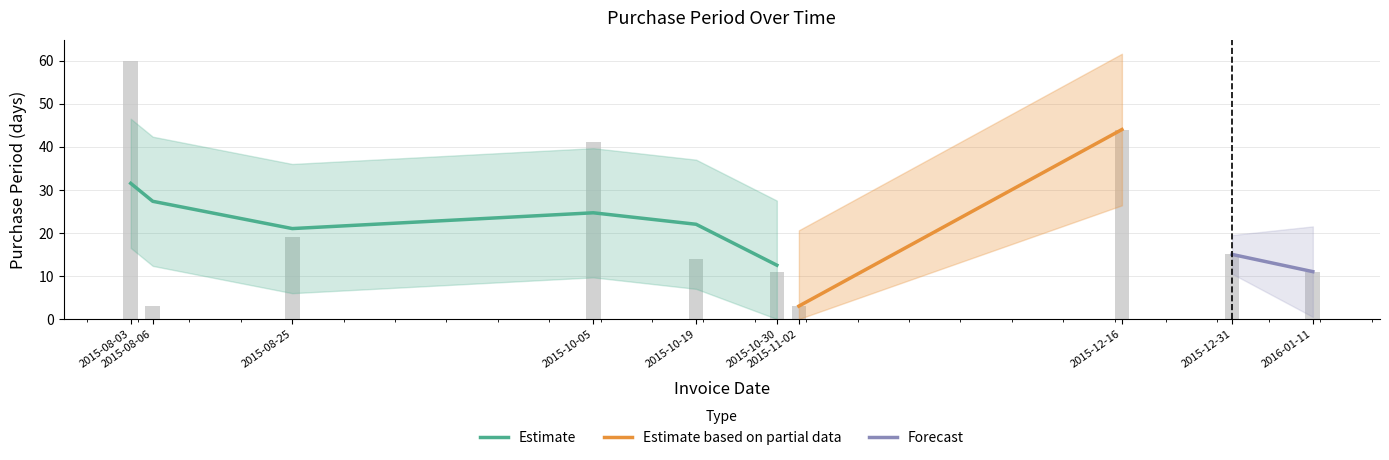

Reading right to left, list all the values displayed in this chart.

2016-01-11=11	2015-12-31=15	2015-12-16=44	2015-11-02=3	2015-10-30=11	2015-10-19=14	2015-10-05=41	2015-08-25=19	2015-08-06=3	2015-08-03=60